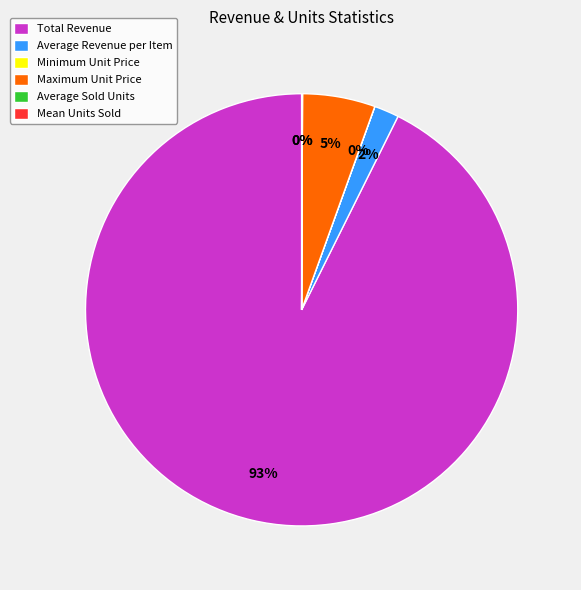

To the nearest percent, what percentage of the pie is Total Revenue?

93%